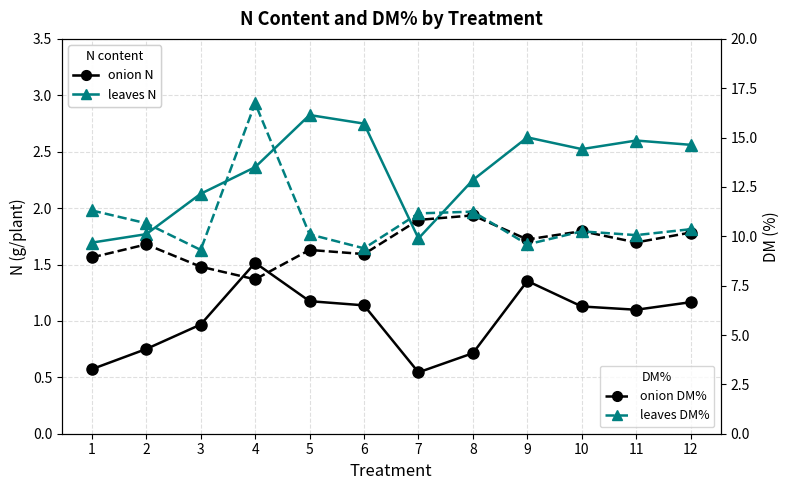

How many lines are shown in the chart?

4